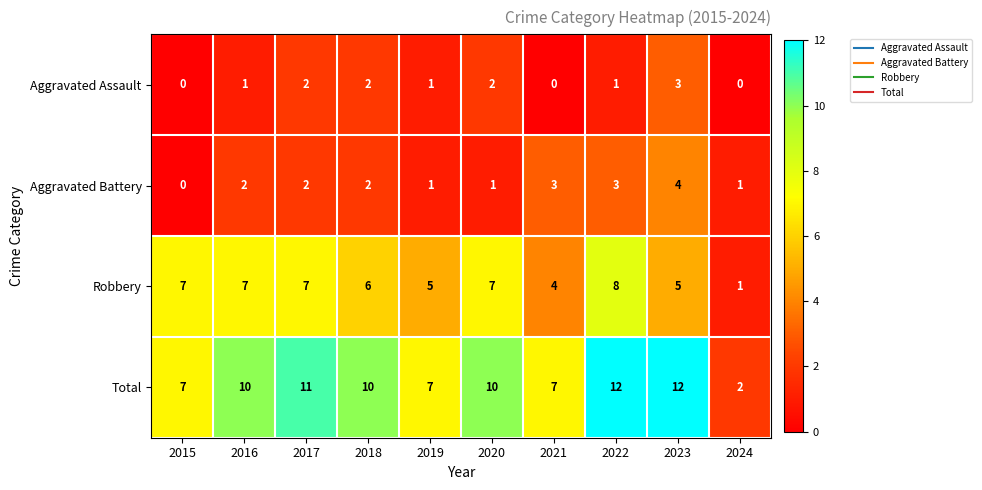

What is the approximate value of Robbery at 2018?

6